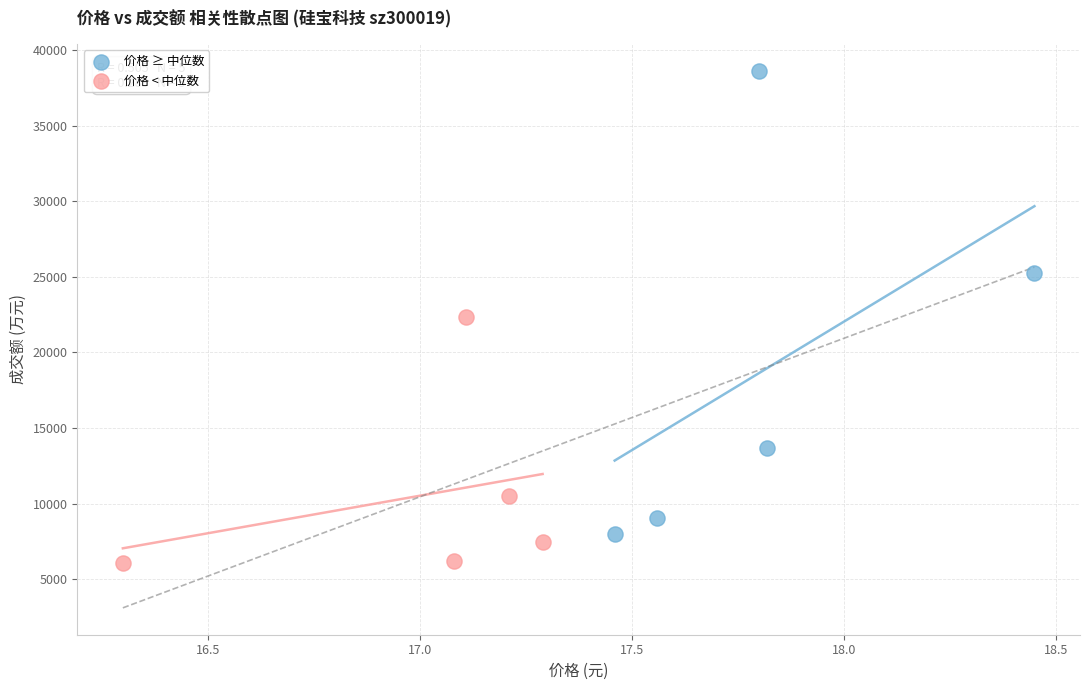

Which series reaches the minimum Y coordinate?

价格 < 中位数